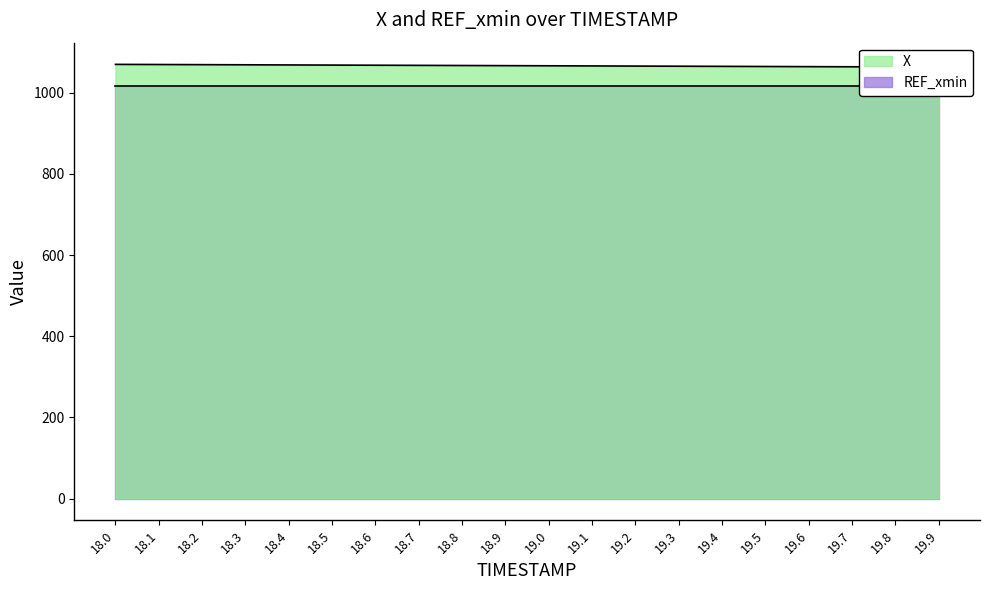

Reading left to right, extract all data points from this chart.

1070.0	1069.6	1069.3	1068.9	1068.6	1068.2	1067.9	1067.5	1067.2	1066.8	1066.5	1066.1	1065.8	1065.4	1065.1	1064.7	1064.4	1064.0	1063.7	1063.3